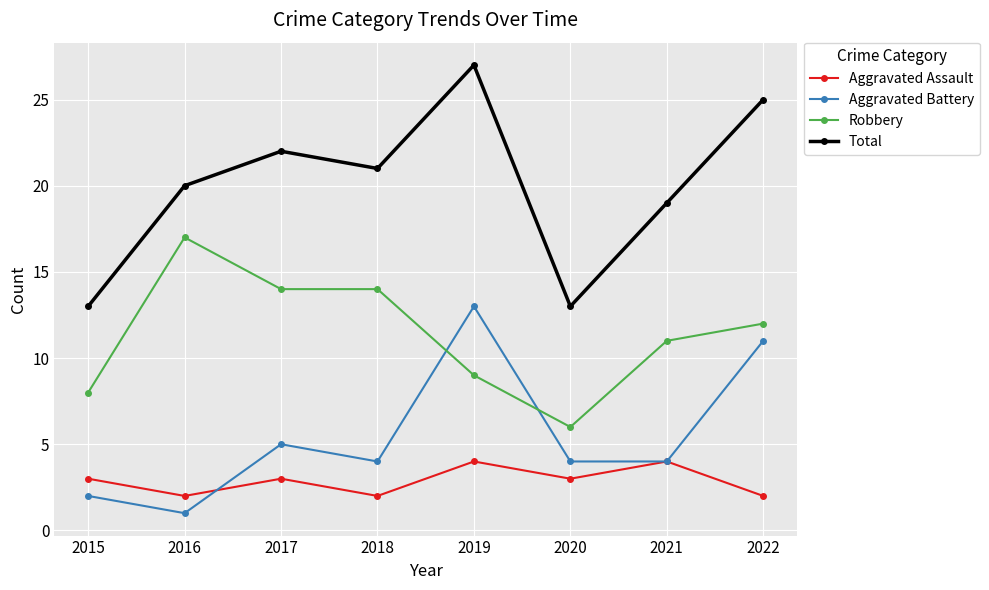

What is the greatest value displayed?

27